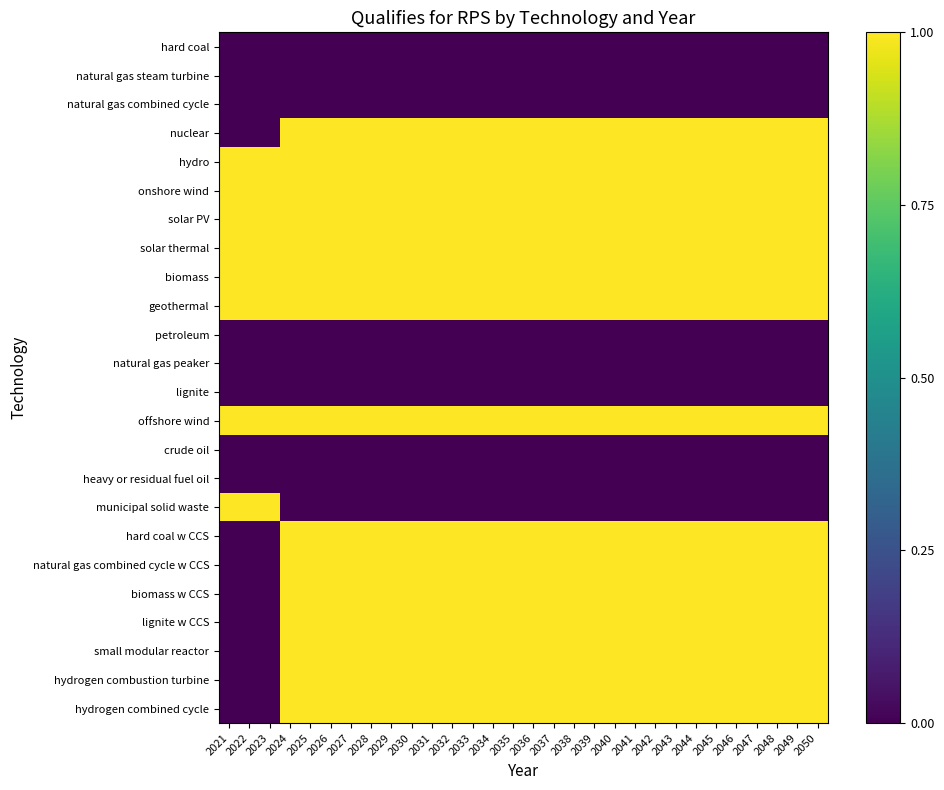

At which category does the chart reach its minimum across all series?

2021